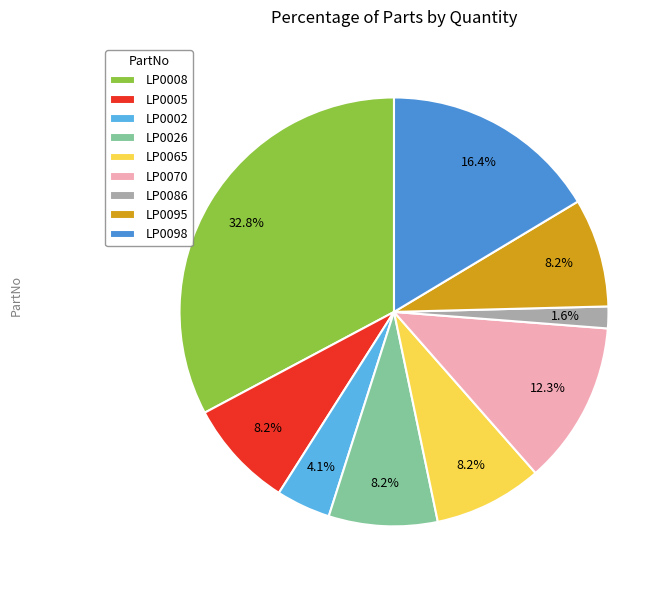

How many segments does this pie chart have?

9